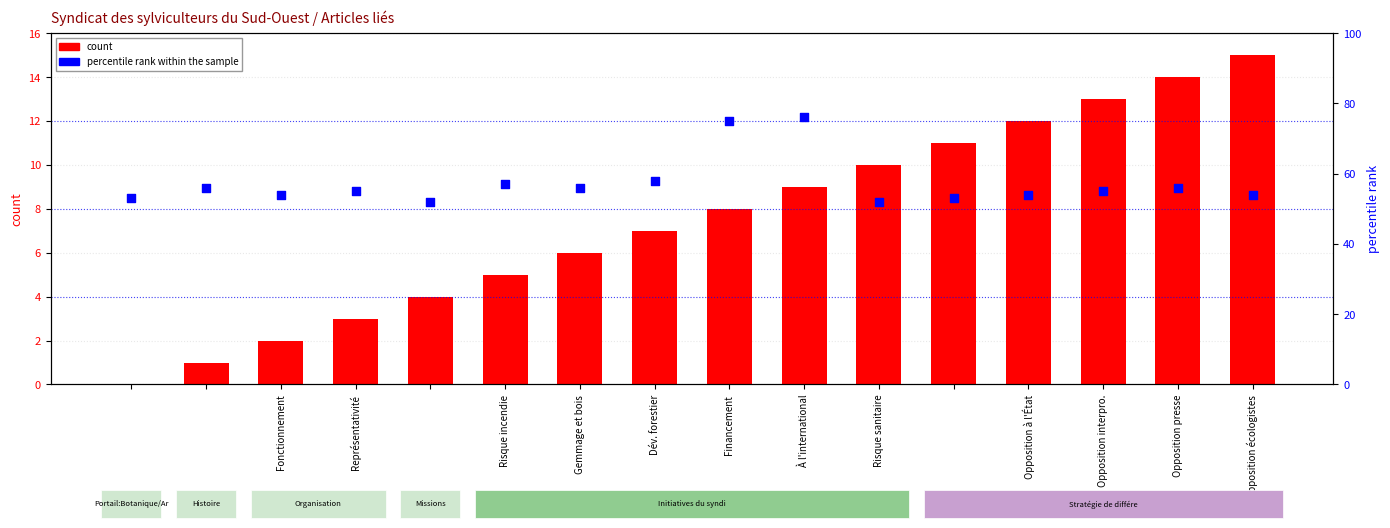

At how many categories does at least one series exceed 62?

2